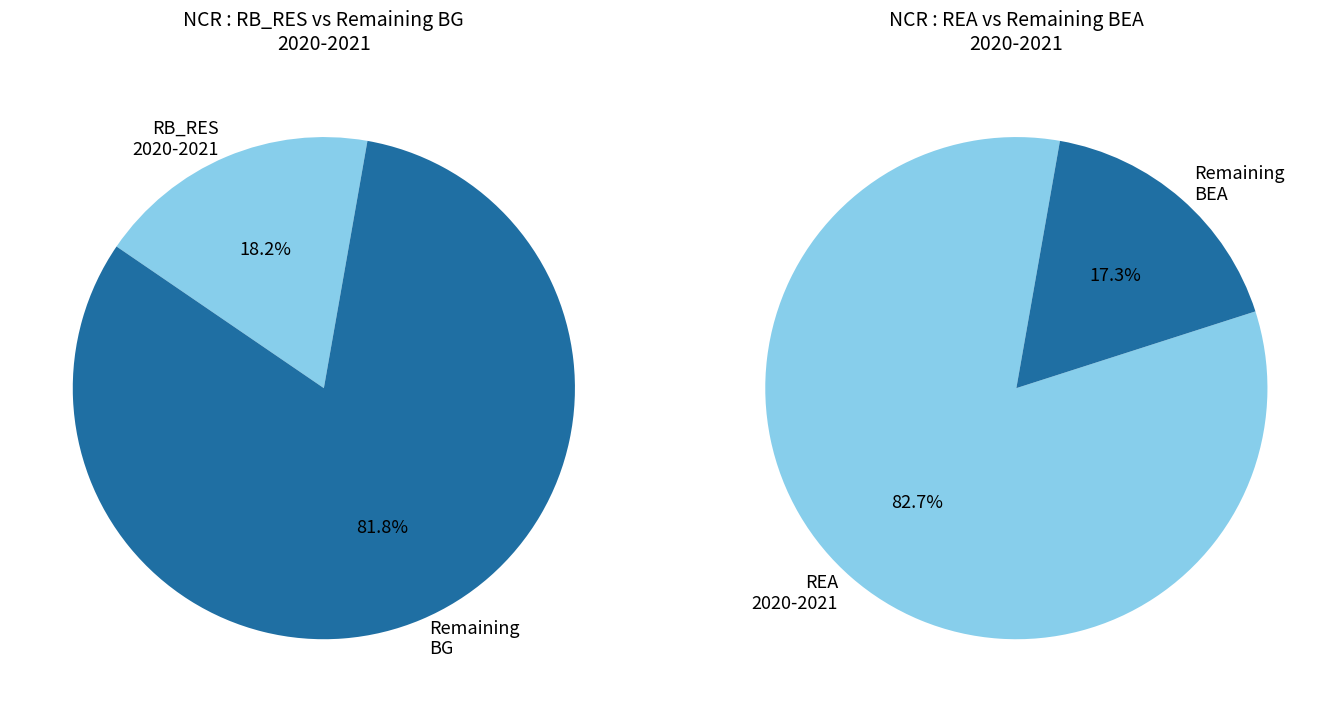

Which series has the largest range (max minus min)?

bg_values